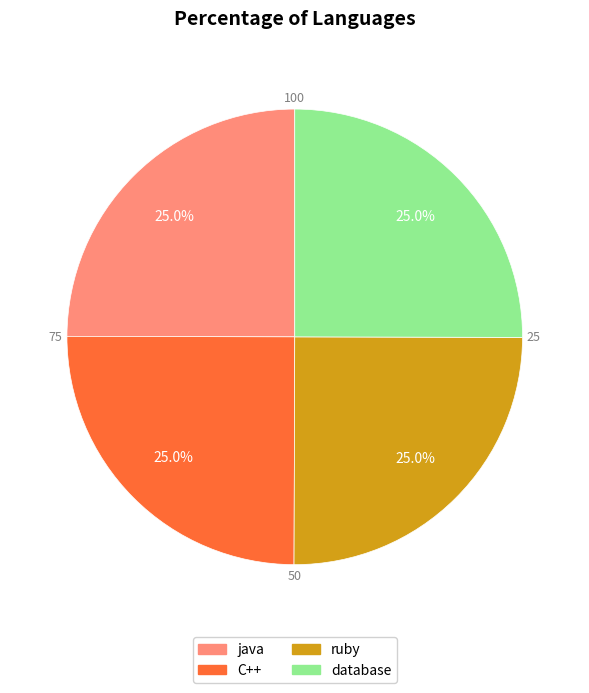

The java slice represents 25% of the pie. True or false?

True